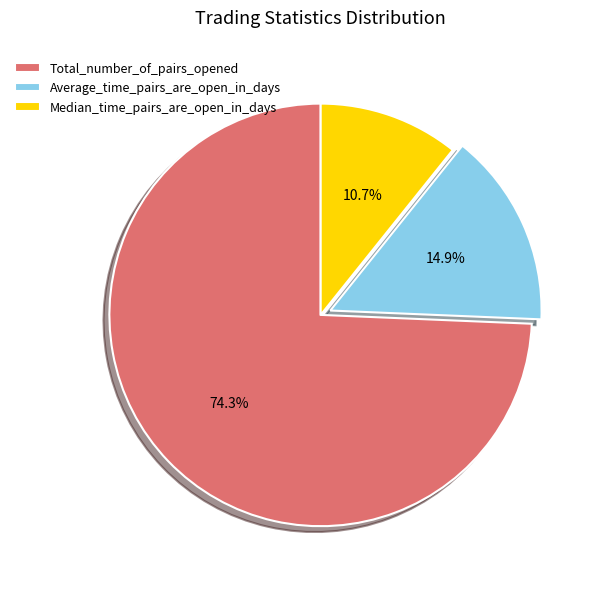

How many slices are in this pie chart?

3